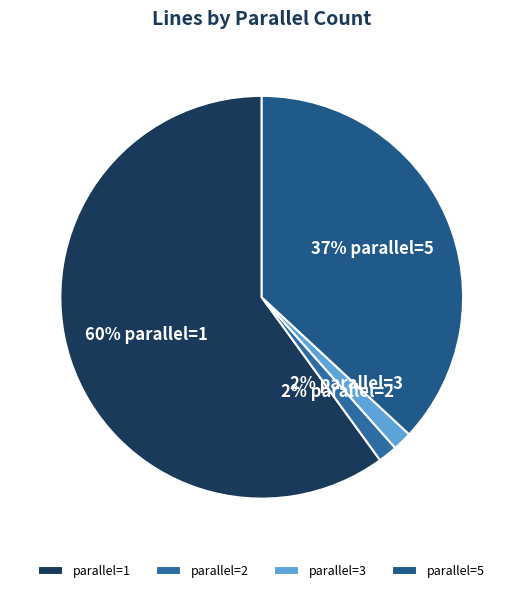

To the nearest percent, what is the combined percentage of parallel=2 and parallel=3?

3%